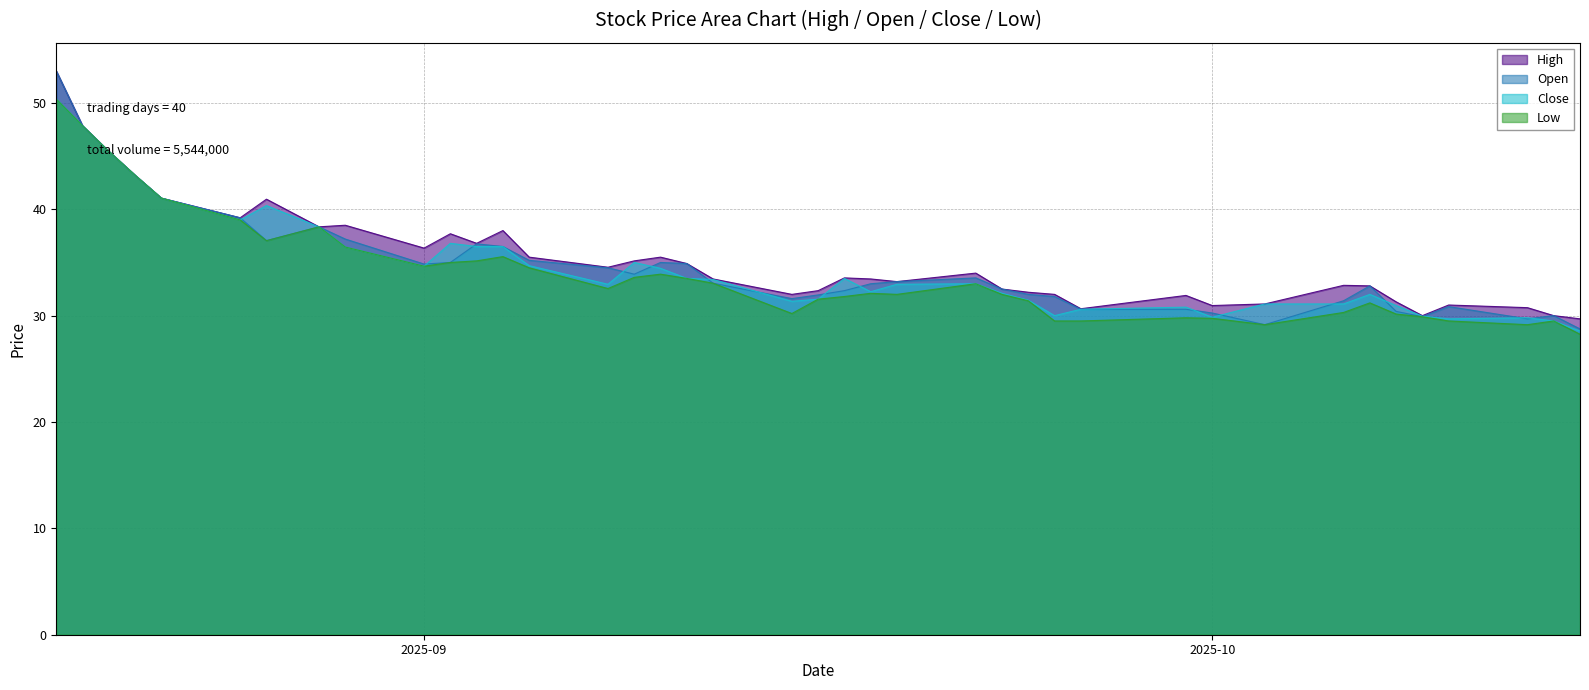

Where is Low nearest to the value 39?

2025-08-25